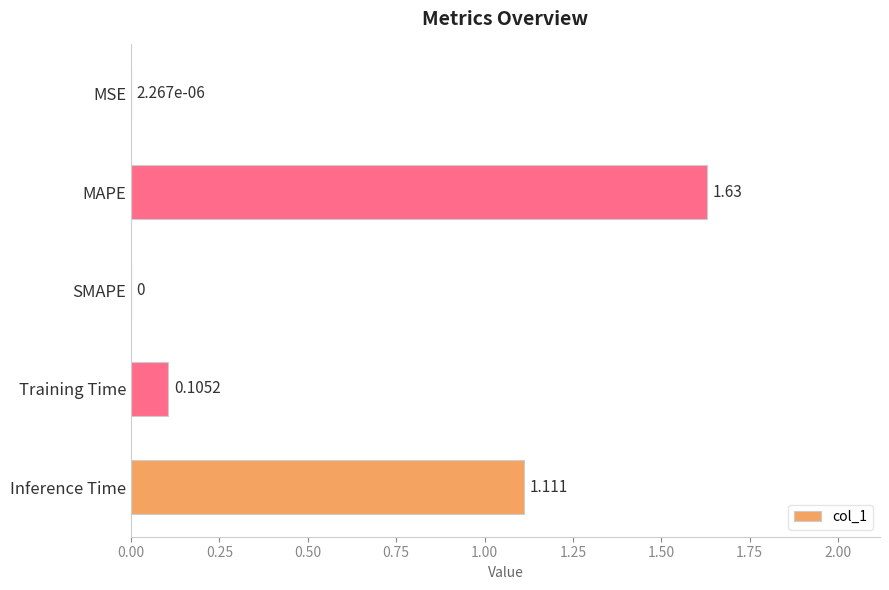

Which has a higher value, MAPE or Training Time?

MAPE